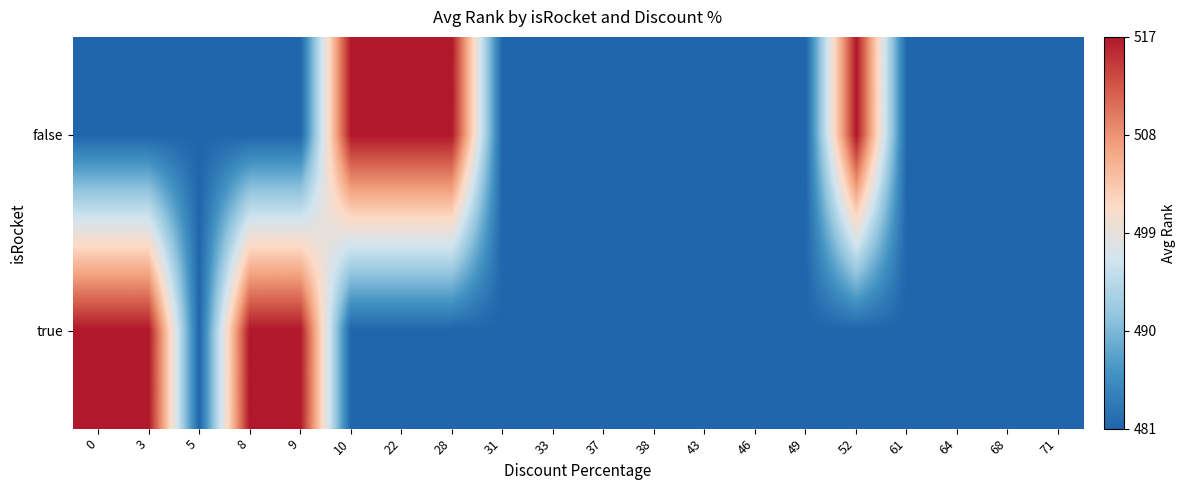

Reading right to left, transcribe all the data shown in this chart.

false: 71=0	68=0	64=0	61=0	52=1	49=0	46=0	43=0	38=0	37=0	33=0	31=0	28=1	22=1	10=1	9=0	8=0	5=0	3=0	0=0
true: 71=0	68=0	64=0	61=0	52=0	49=0	46=0	43=0	38=0	37=0	33=0	31=0	28=0	22=0	10=0	9=1	8=1	5=0	3=1	0=1